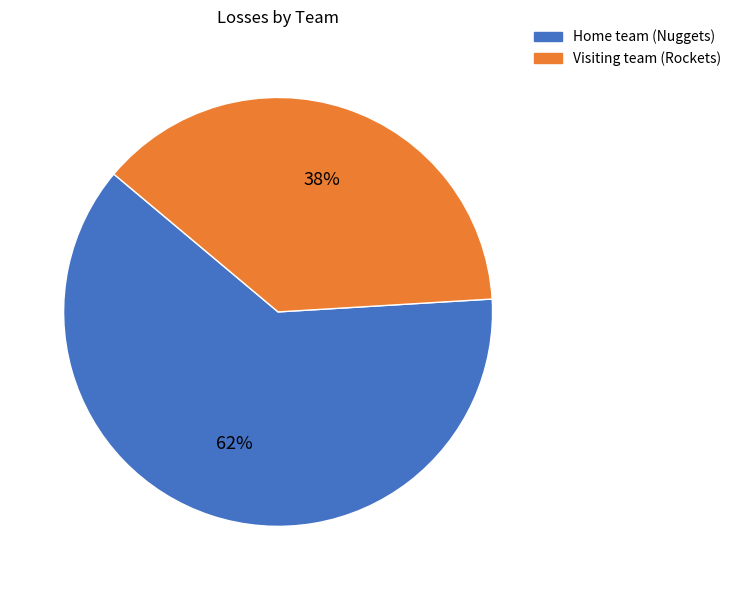

What is the smallest slice in the pie chart?

Visiting team (Rockets)